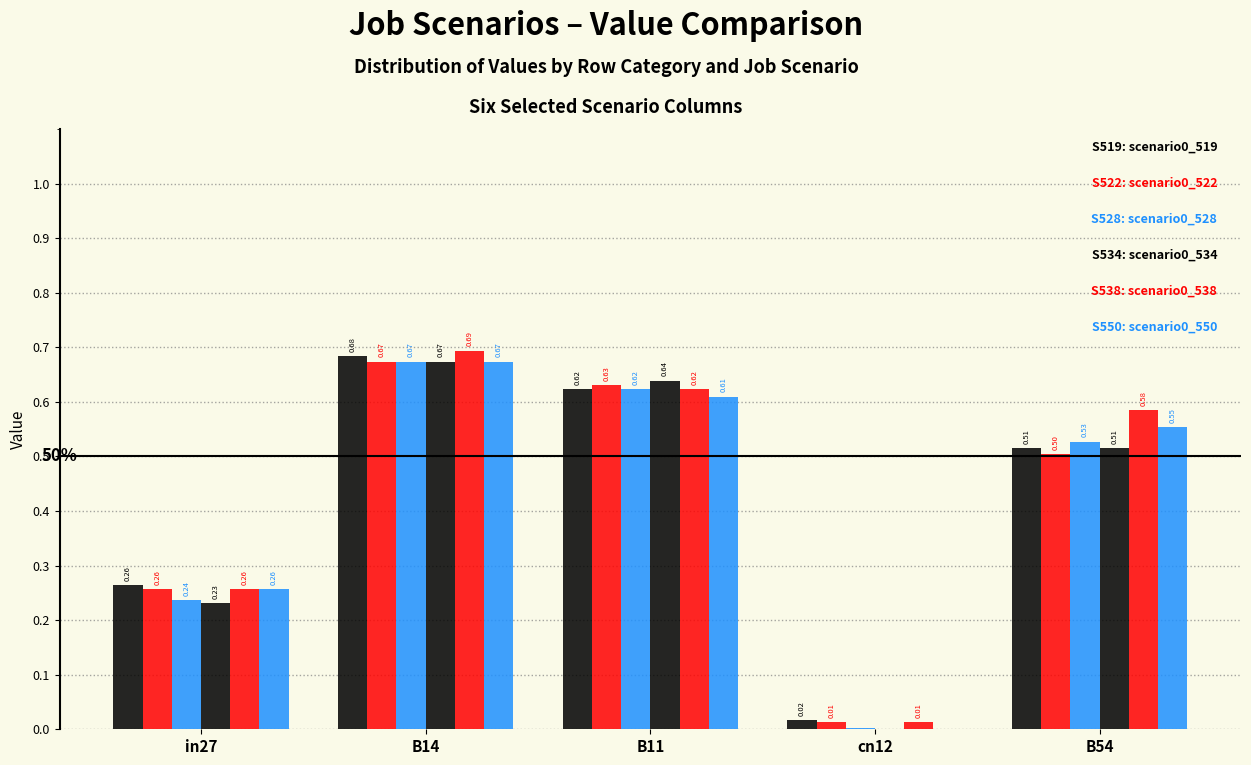

How many groups of bars are there?

5